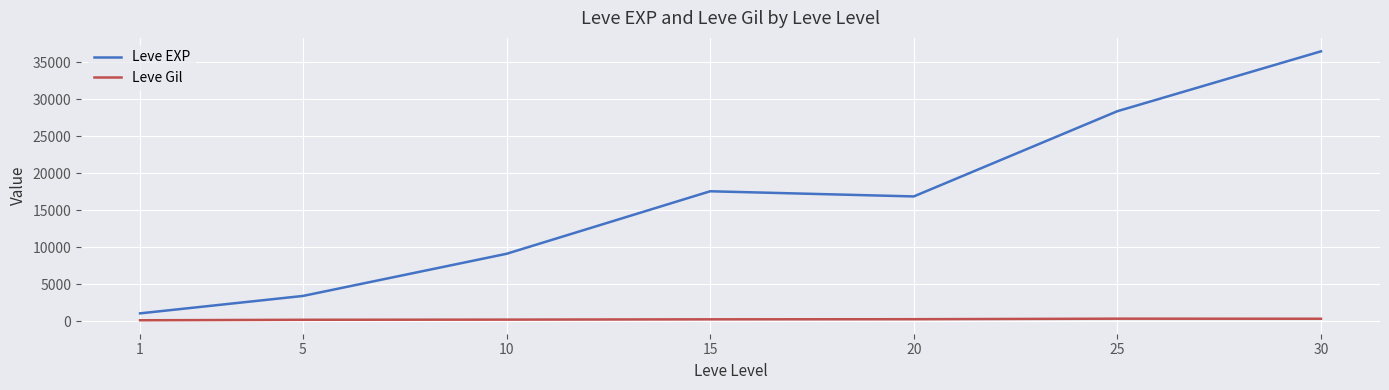

True or false: Leve EXP has a value of 4714.4 at 5.

False